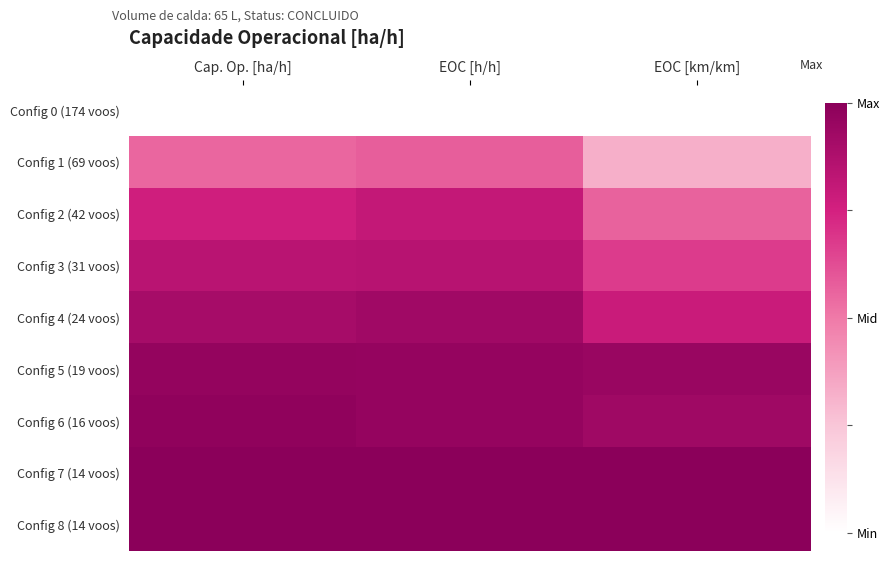

Which category has the lowest value across all series?

Cap. Op. [ha/h]